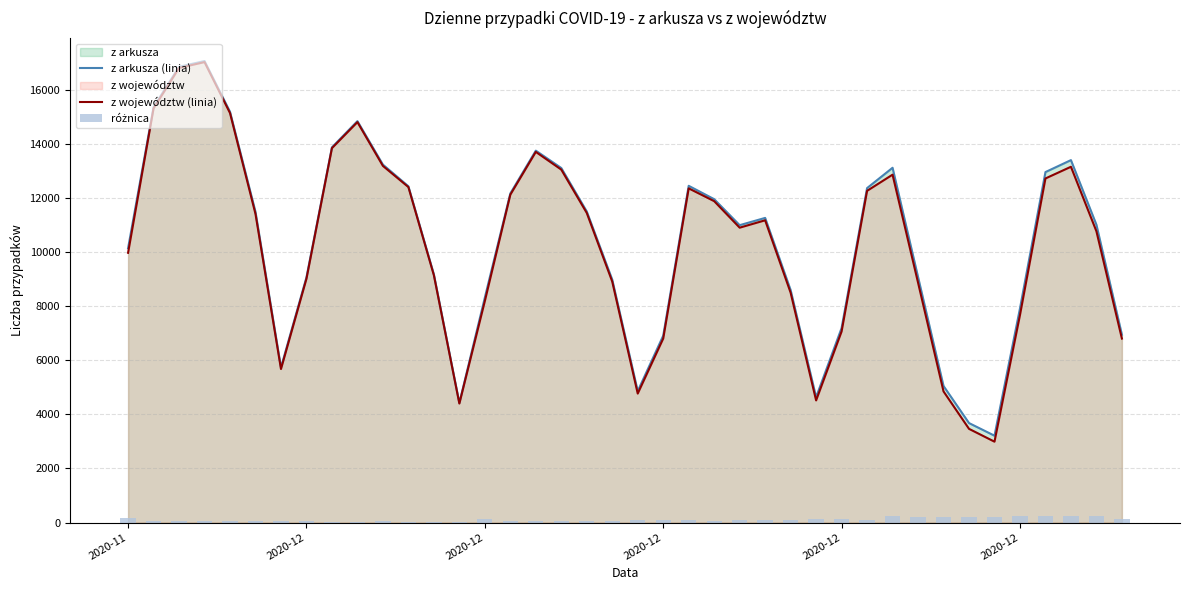

What is the difference between the maximum and minimum values in the różnica series?

230